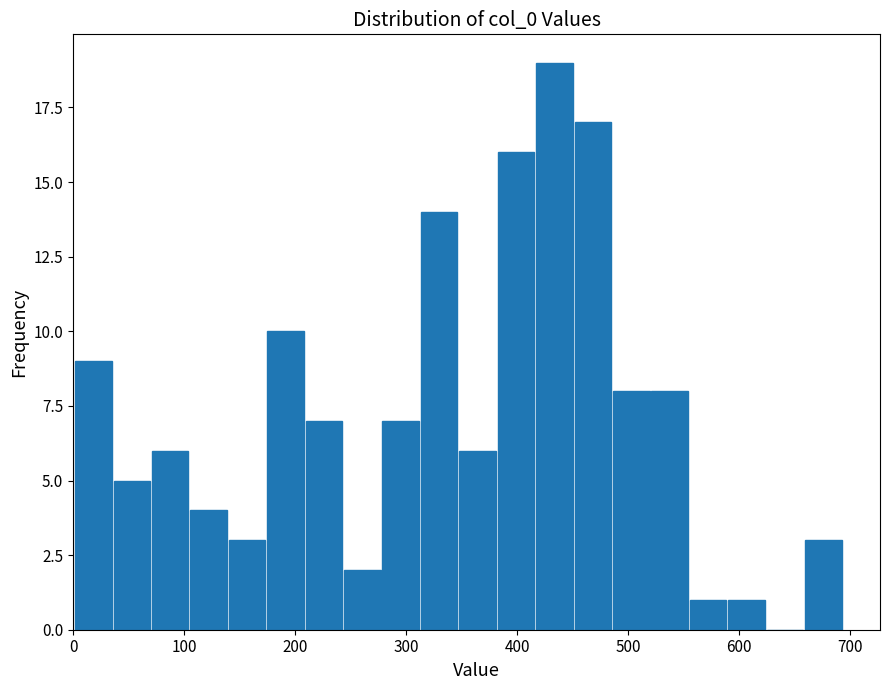

Around what value on the x-axis is the tallest bar? Give the approximate position of its centre, as read against the axis.

430